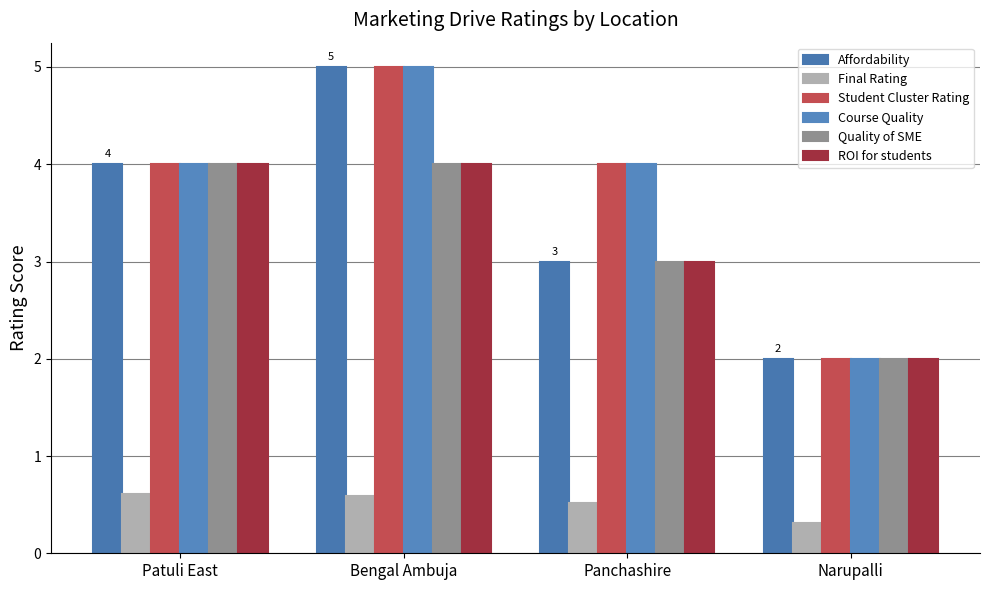

Which label corresponds to the smallest value in the chart?

Narupalli